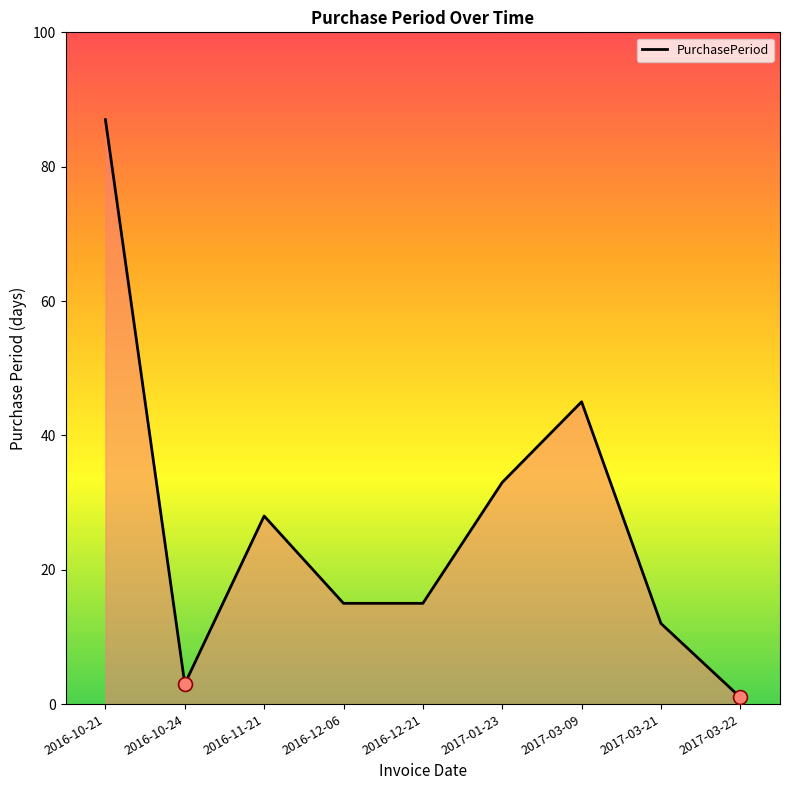

Reading left to right, what are all the values shown in this chart?

2016-10-21=87	2016-10-24=3	2016-11-21=28	2016-12-06=15	2016-12-21=15	2017-01-23=33	2017-03-09=45	2017-03-21=12	2017-03-22=1